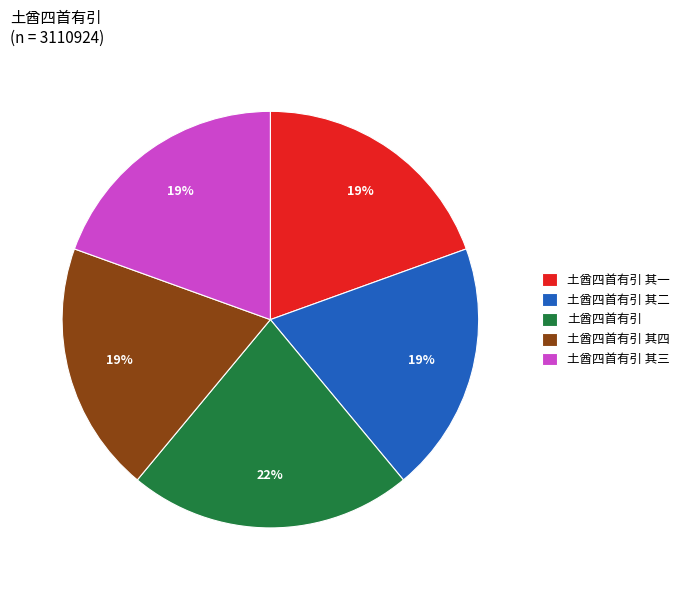

True or false: 土酋四首有引 其四 accounts for 19% of the total.

True